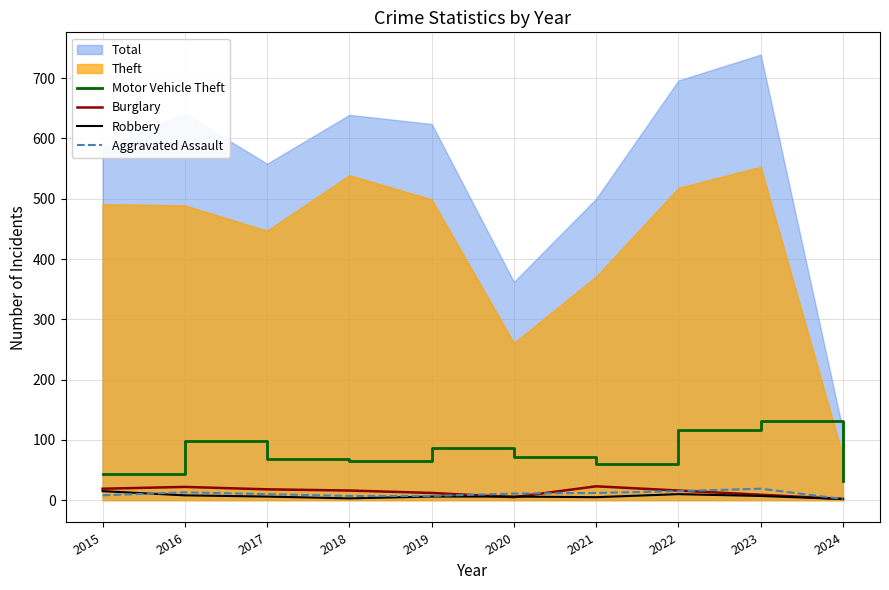

The value of Aggravated Assault at 2016 is 13. True or false?

True